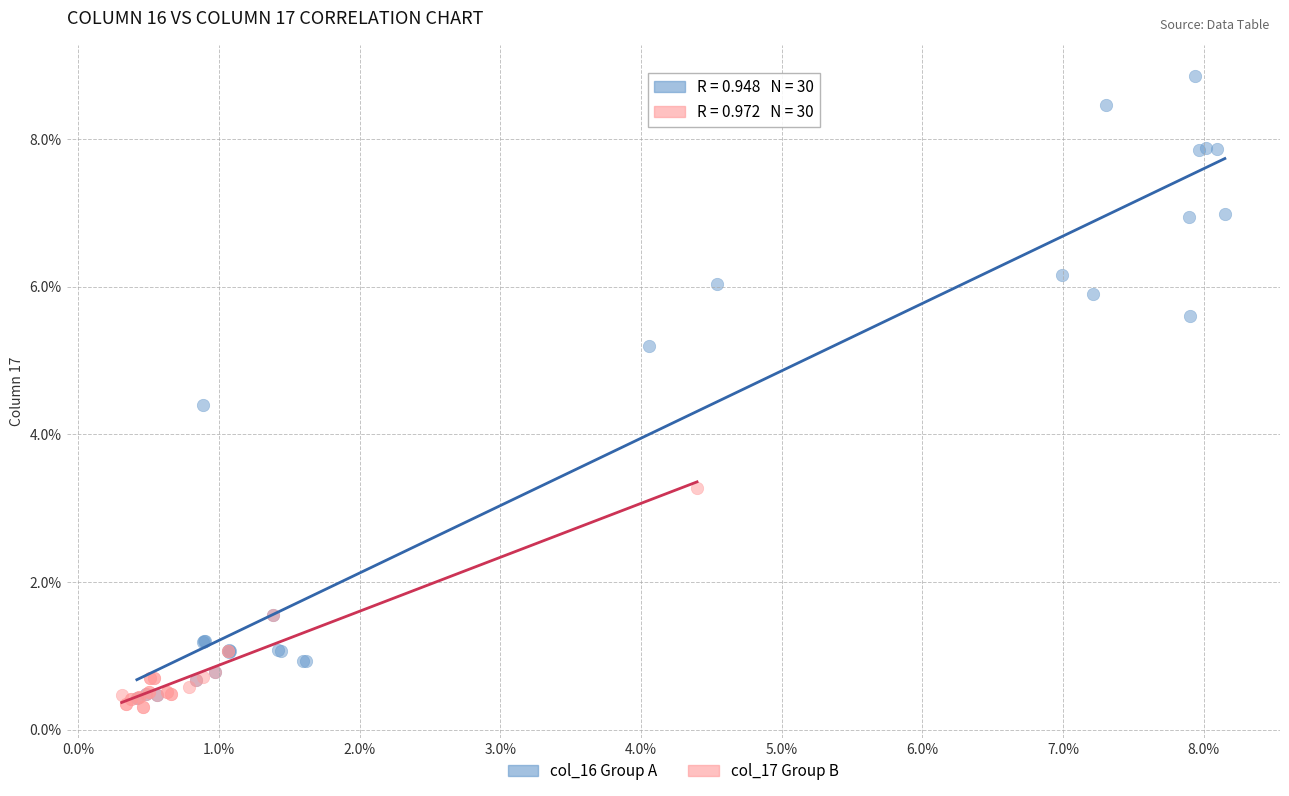

What are all the series names shown in the legend?

col_16 Group A, col_17 Group B